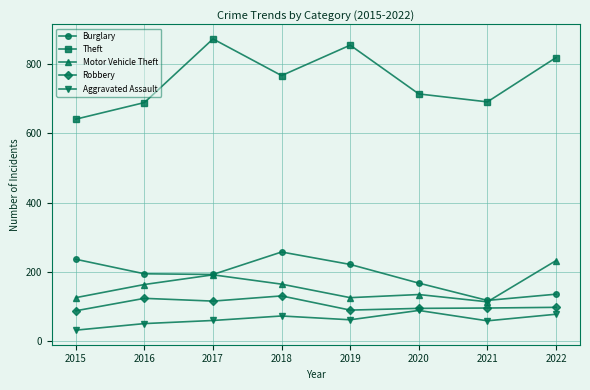

At which category does Robbery reach its first local valley?

2017